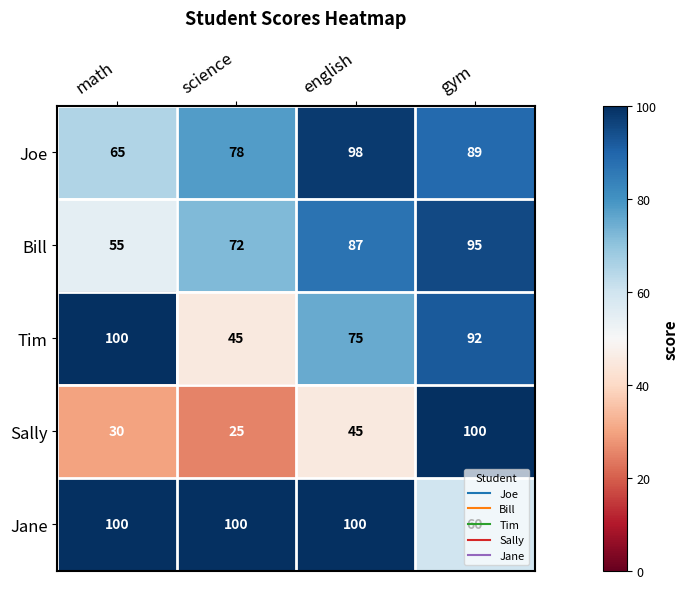

What is the sum of all Sally values?

200